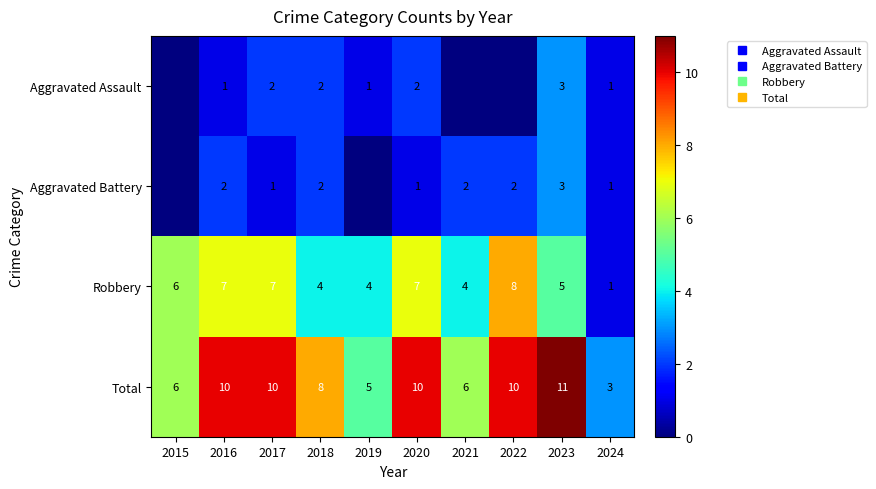

What is the difference between the highest and lowest values at 2016?

9